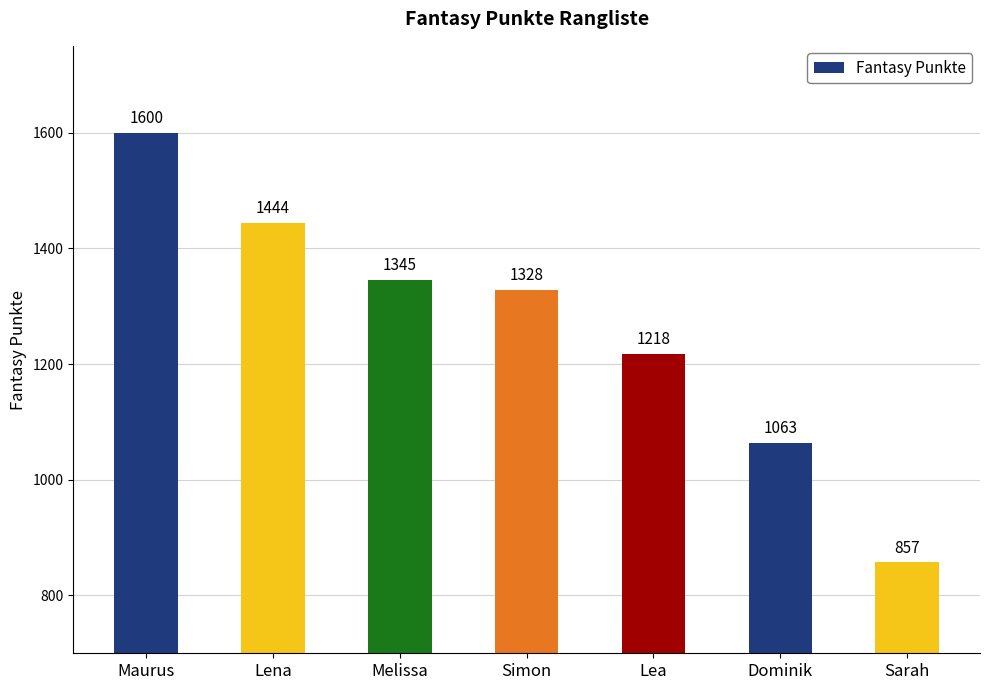

What is the label of the 5th bar from the left?

Lea